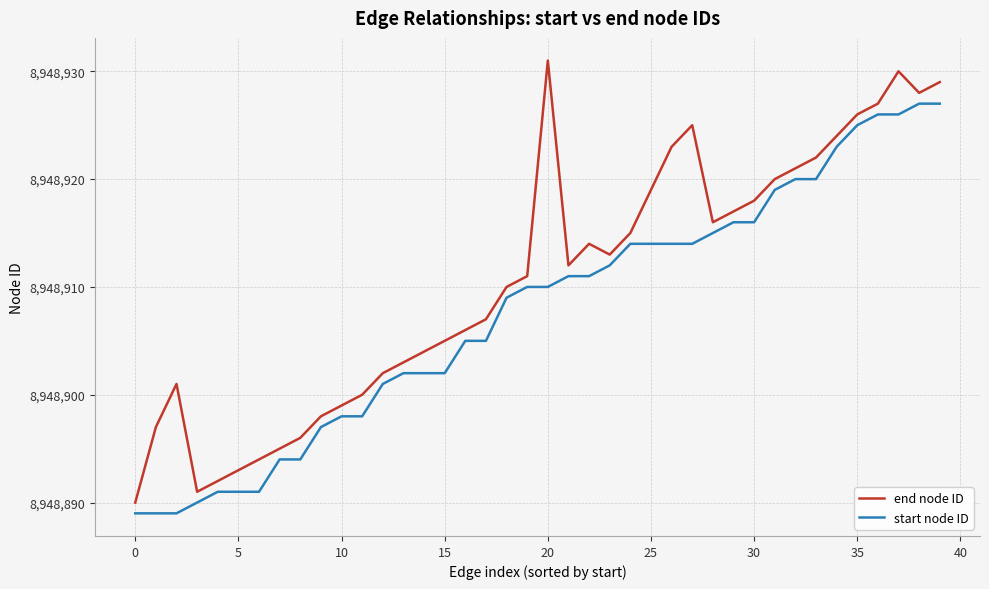

What is the maximum value for end node ID?

8948931